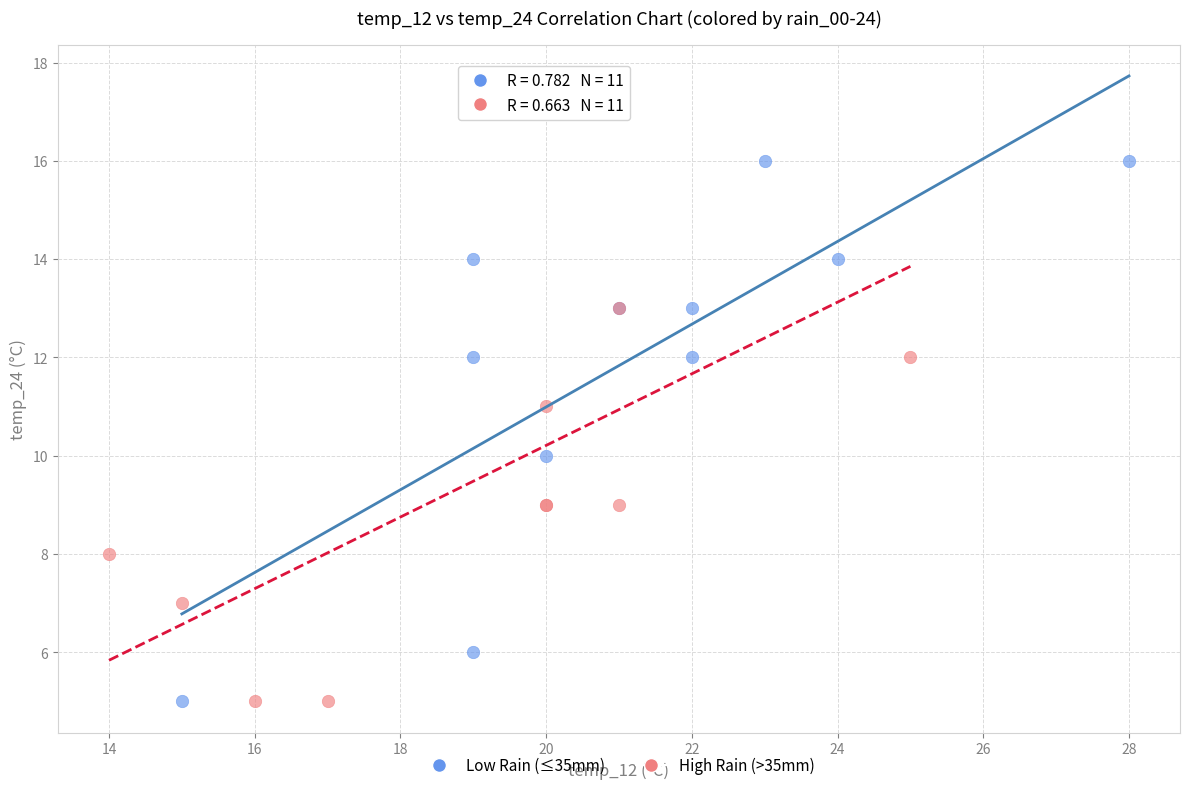

Which series contains the highest Y value?

High Rain (>35mm)